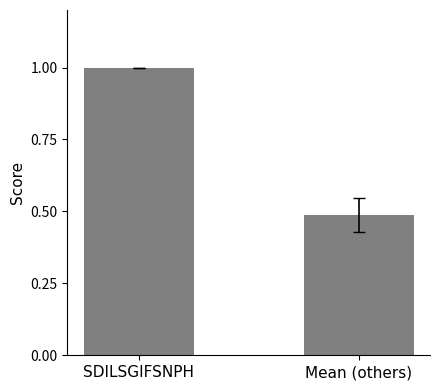

True or false: the data shows 1.0 at SDILSGIFSNPH.

True